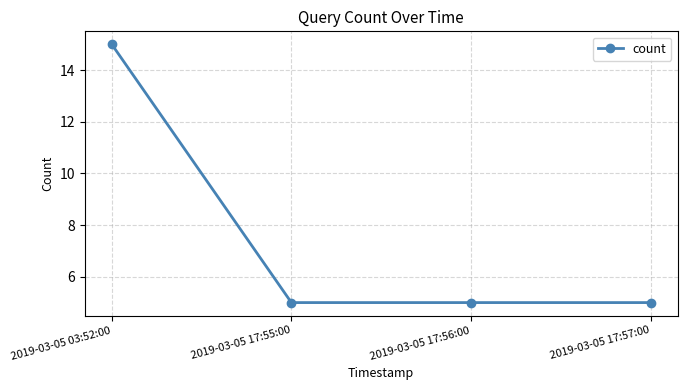

What is the difference between the maximum and minimum values?

10